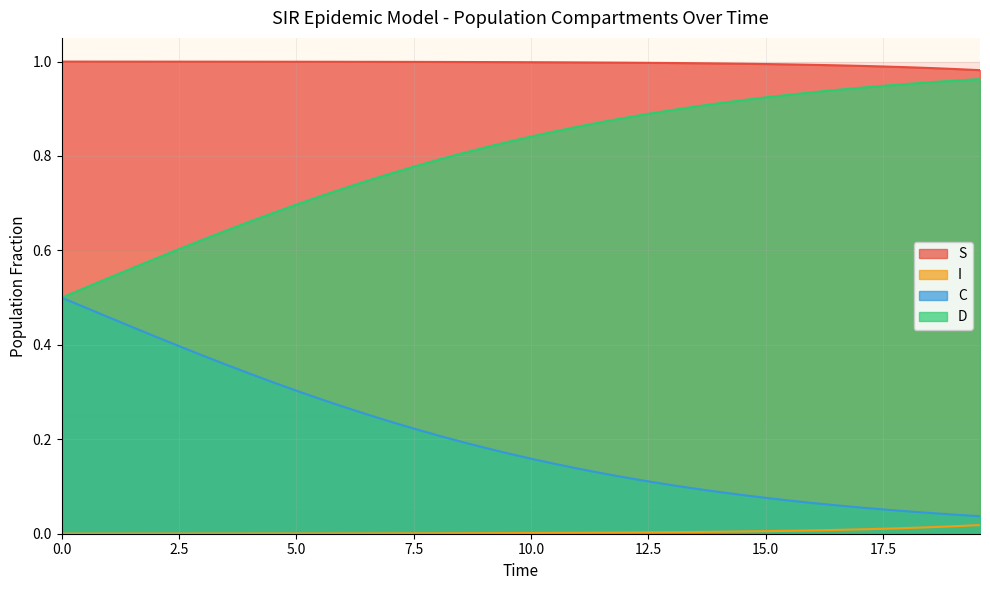

List the series in order of their overall mean, lowest first.

I, C, D, S